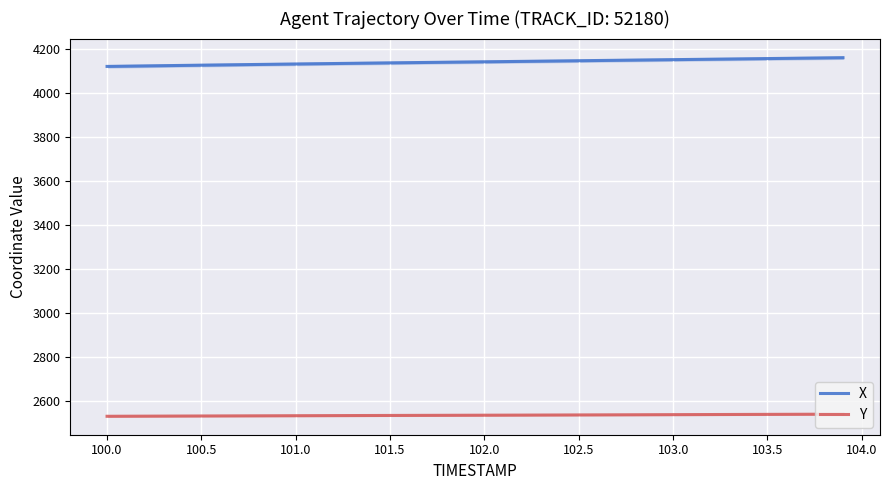

True or false: X and Y cross at least once.

False